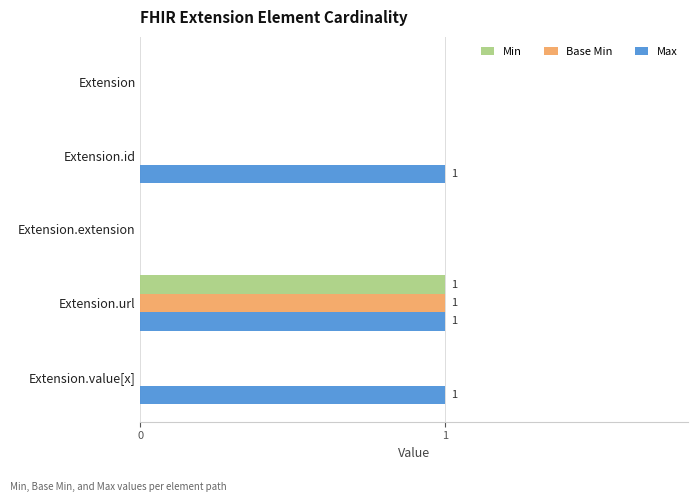

What is the average value of the Max series?

1